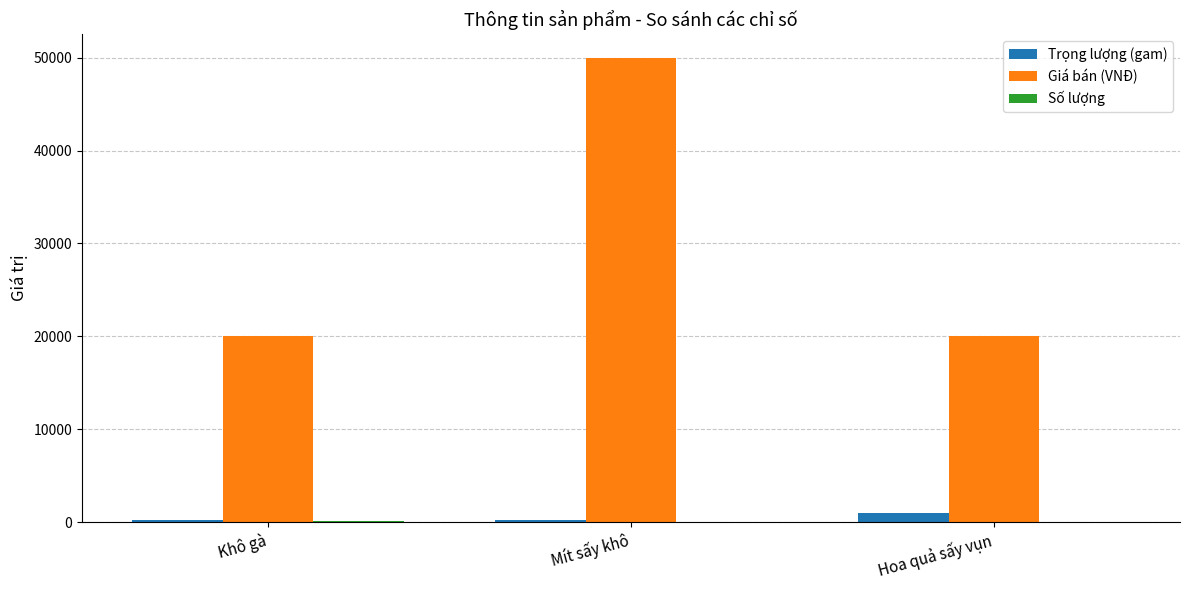

What is the sum of all Trọng lượng (gam) values?

1450